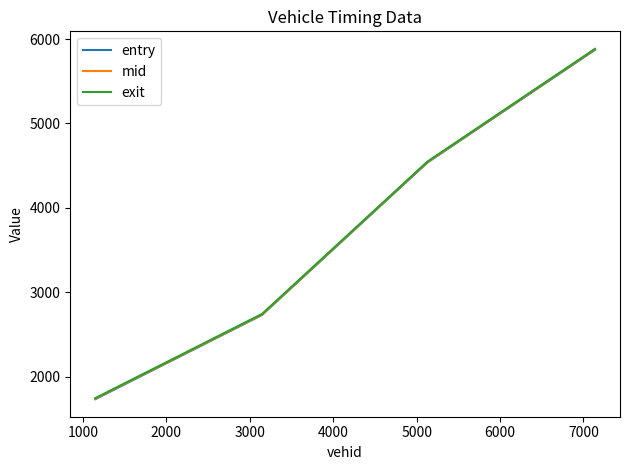

What is the maximum value shown in the chart?

5883.9